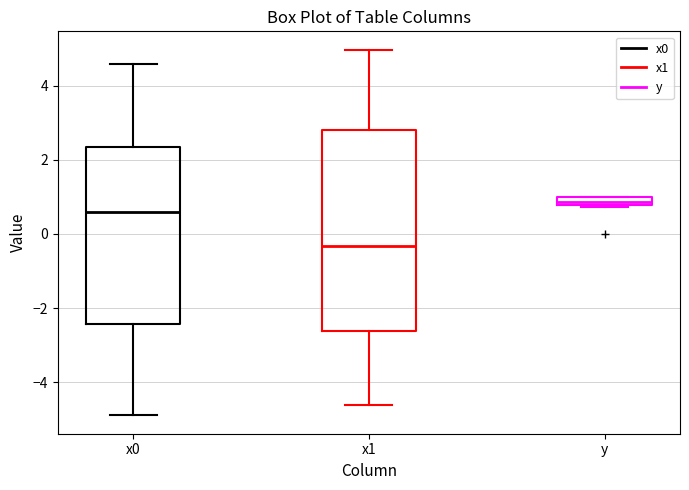

Which box's median line is the lowest?

x1